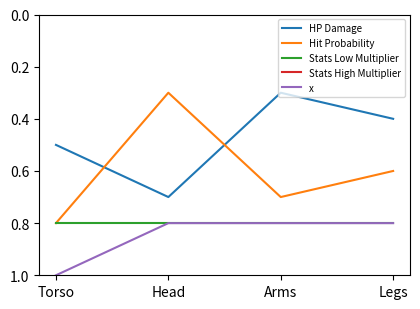

What is the sum of all HP Damage values?

1.9